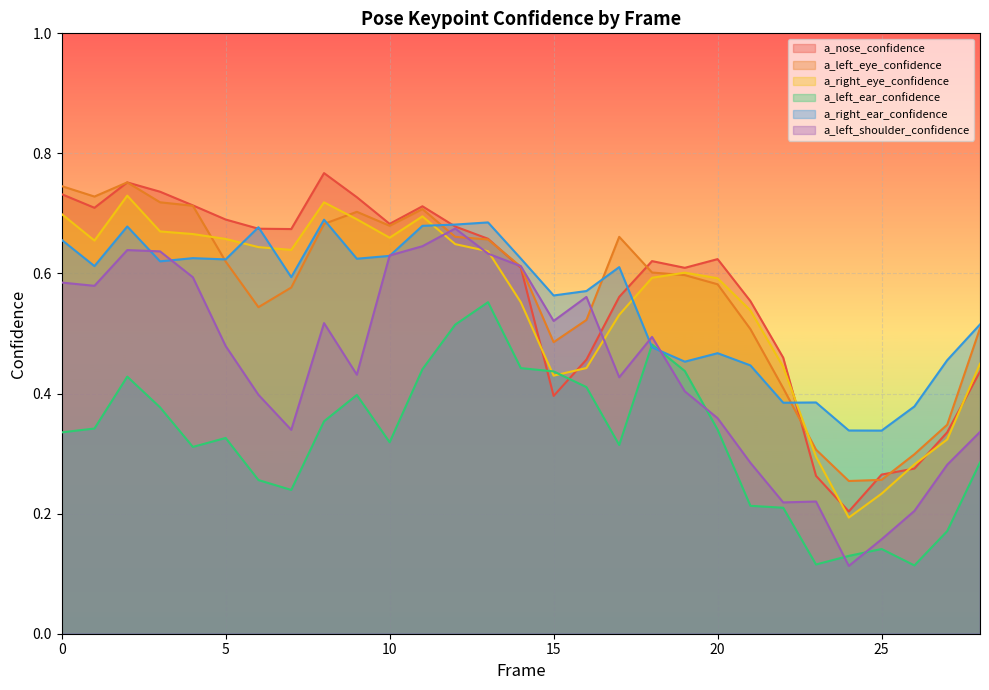

Between 5 and 19, which series saw the biggest shift?

a_right_ear_confidence